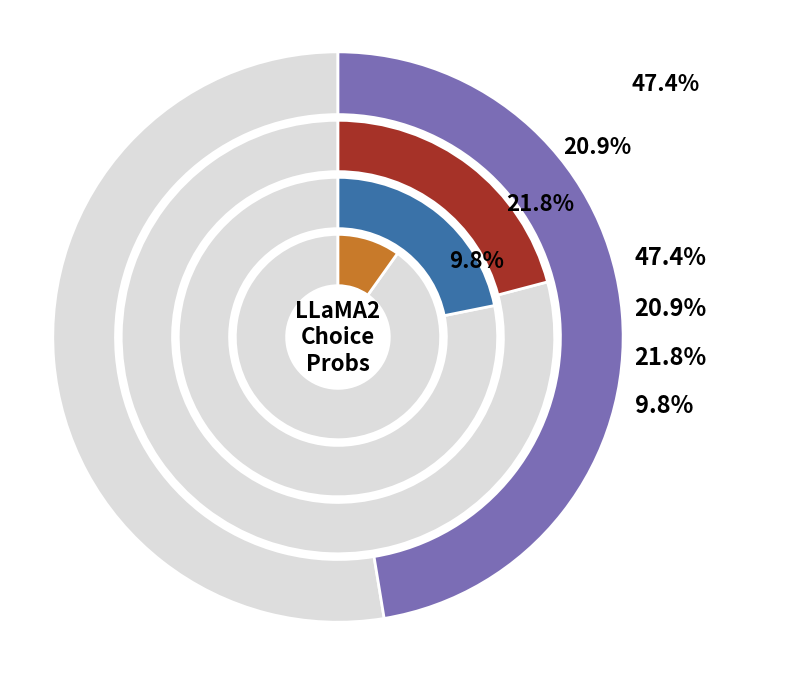

Is there any slice that represents more than half of the pie?

No